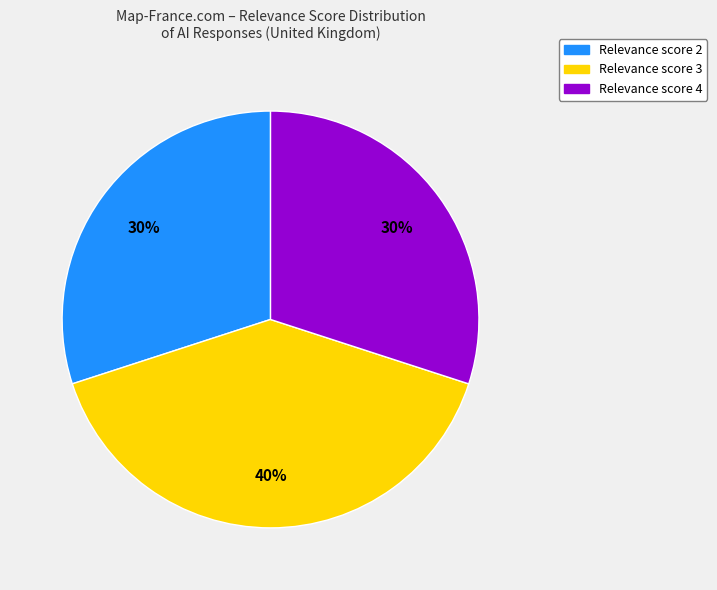

To the nearest percent, what is the average slice percentage?

33%